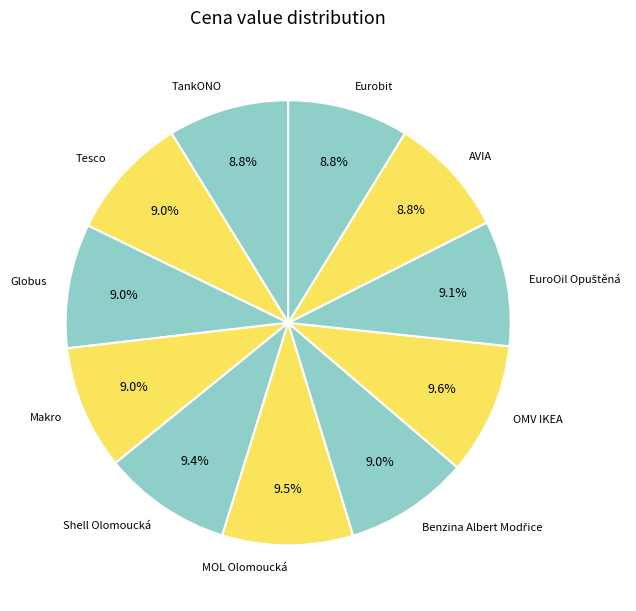

What percentage do TankONO and Makro together represent?

17.8%